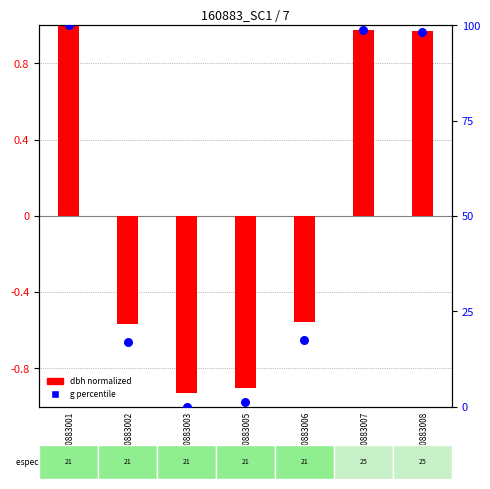

What is the total value across all series at ID_160883008?

99.3